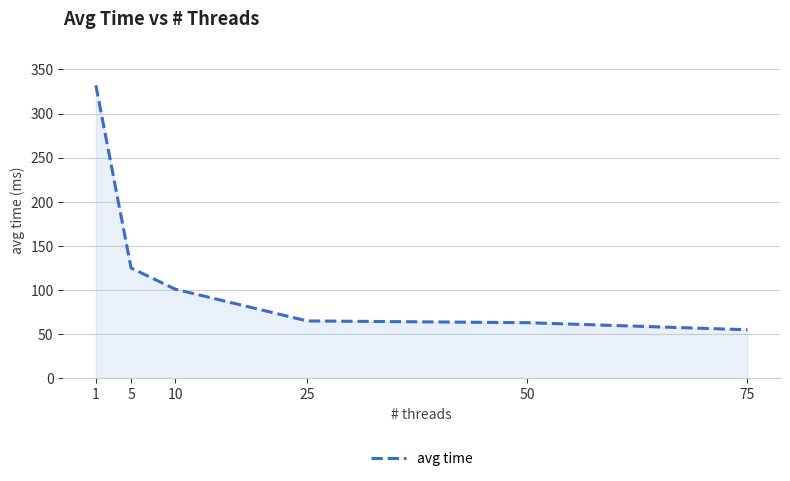

Where is the data nearest to the value 193?

5